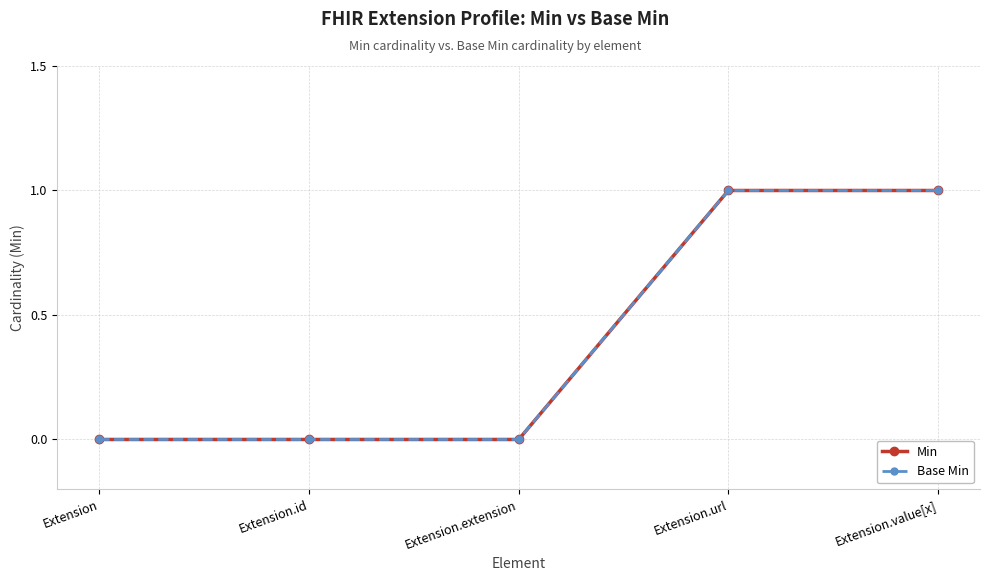

What is the difference between the maximum and minimum values in the Base Min series?

1